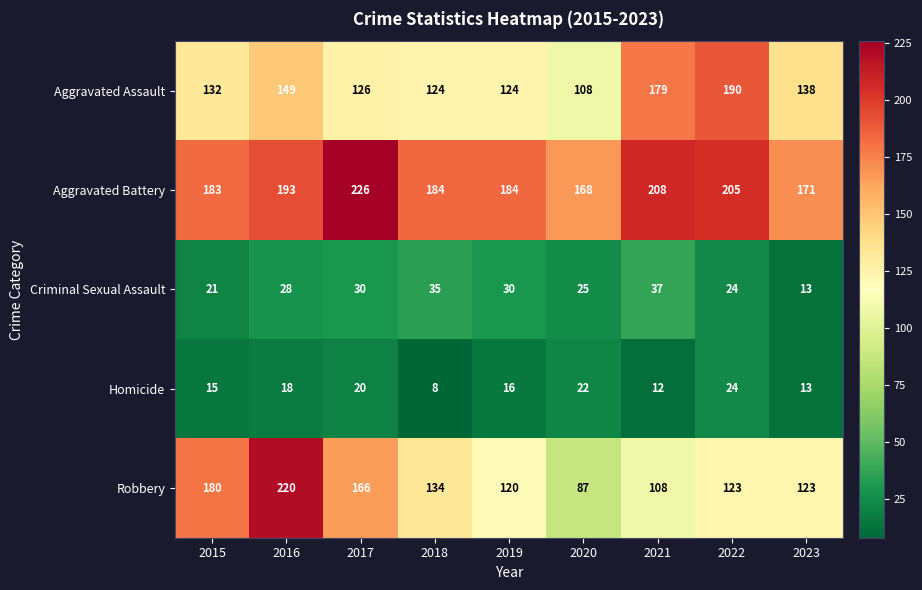

At which label is Homicide closest to 16?

2019